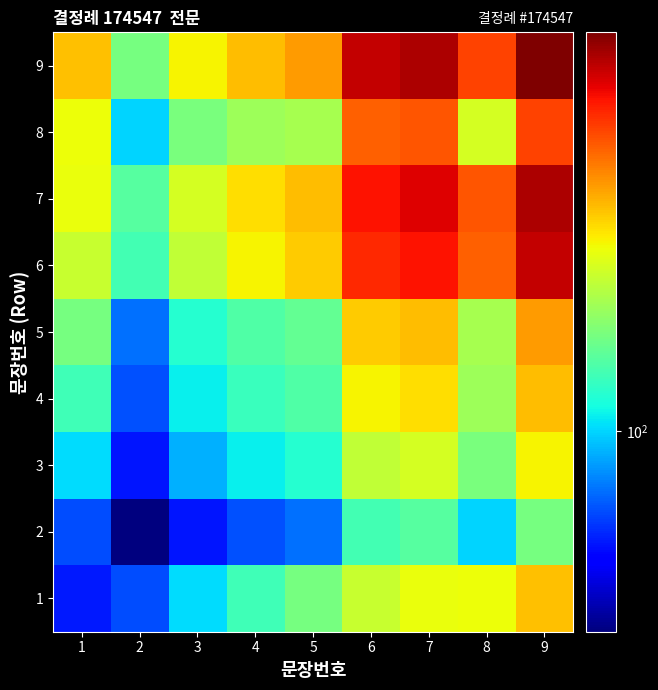

How many distinct data groups are displayed?

9